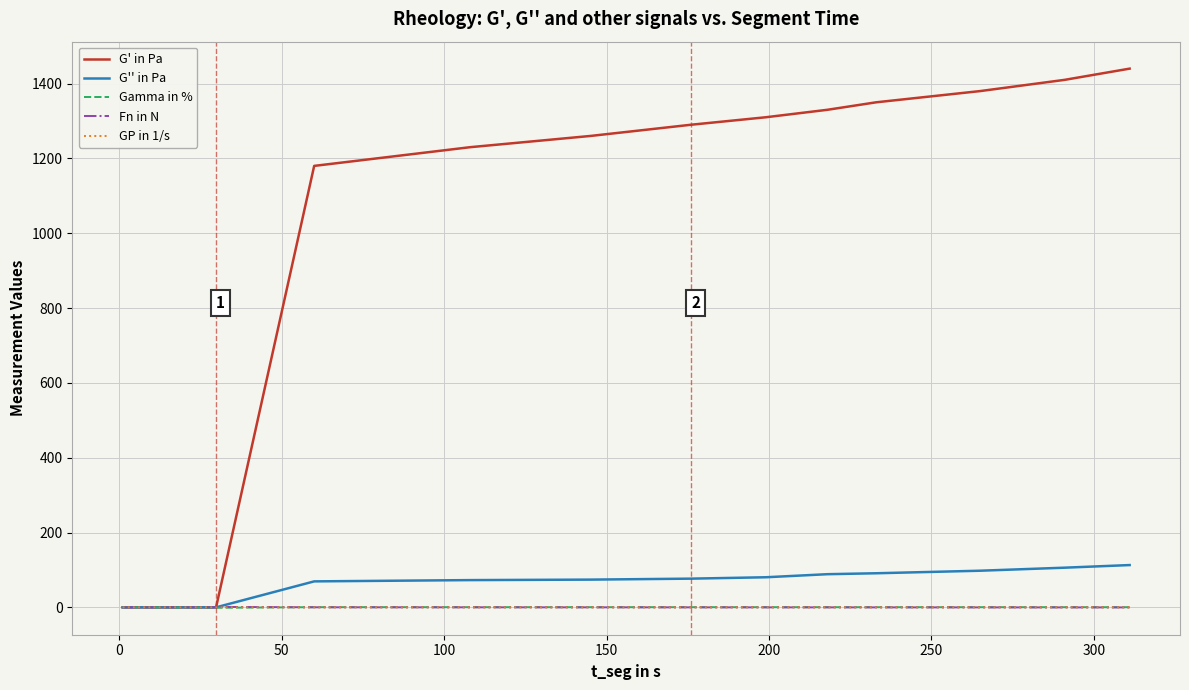

What is the greatest value displayed?

1440.0